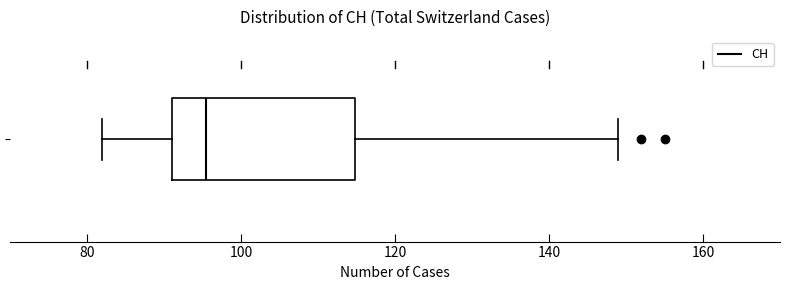

Transcribe this box plot: give where the median line is, the range the box spans, and where the two whiskers end, as read against the x-axis. The values are not printed on the chart, so give them approximately, as read against the axis.

median 96, box 92 to 114, whiskers 82 to 150